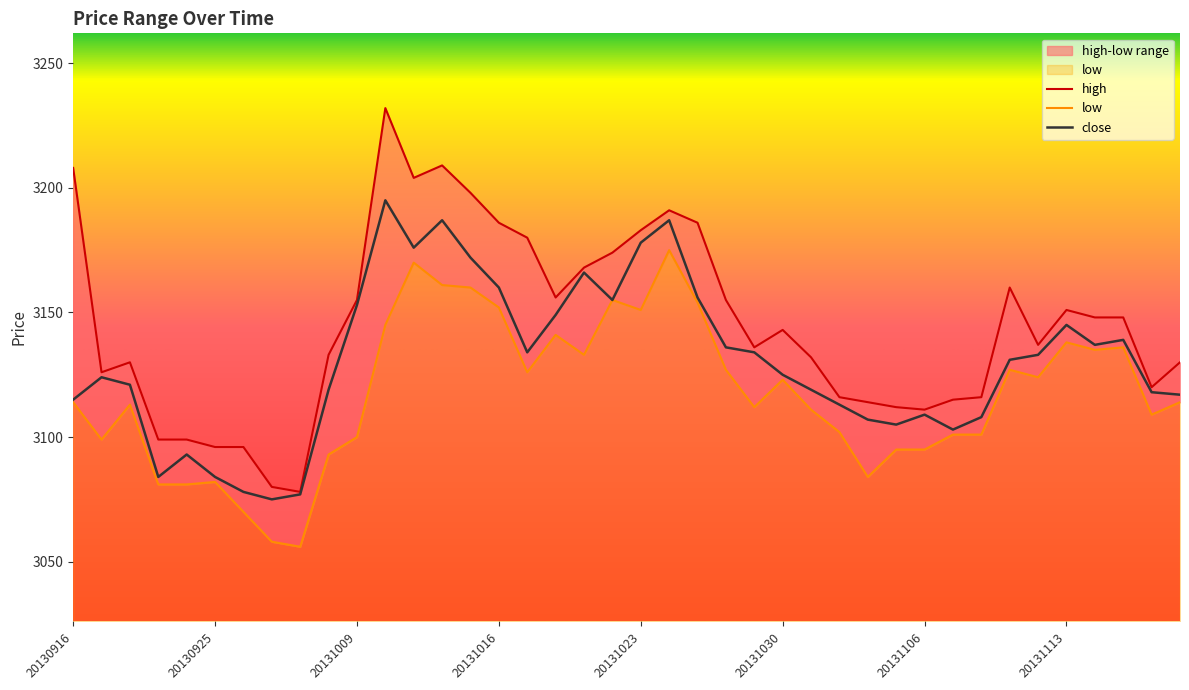

Which has a higher value, 20131029 or 20131113?

20131113